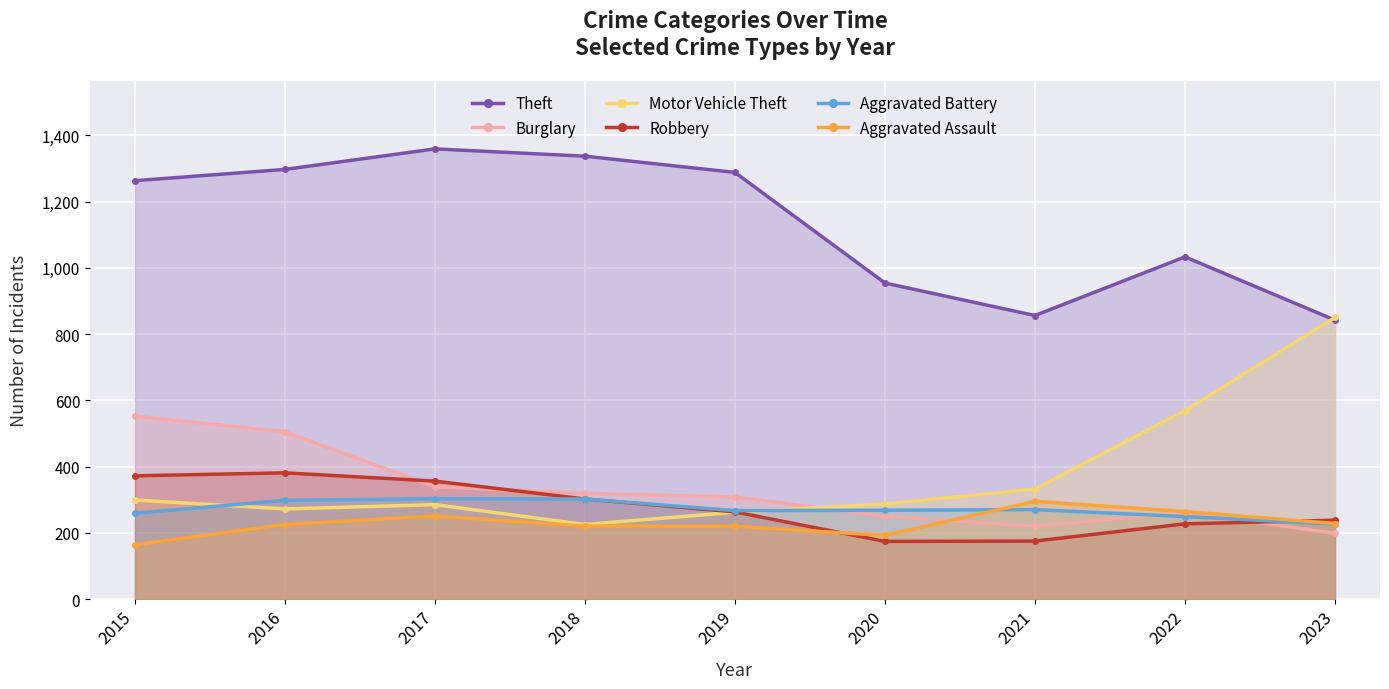

How many lines are shown in the chart?

6